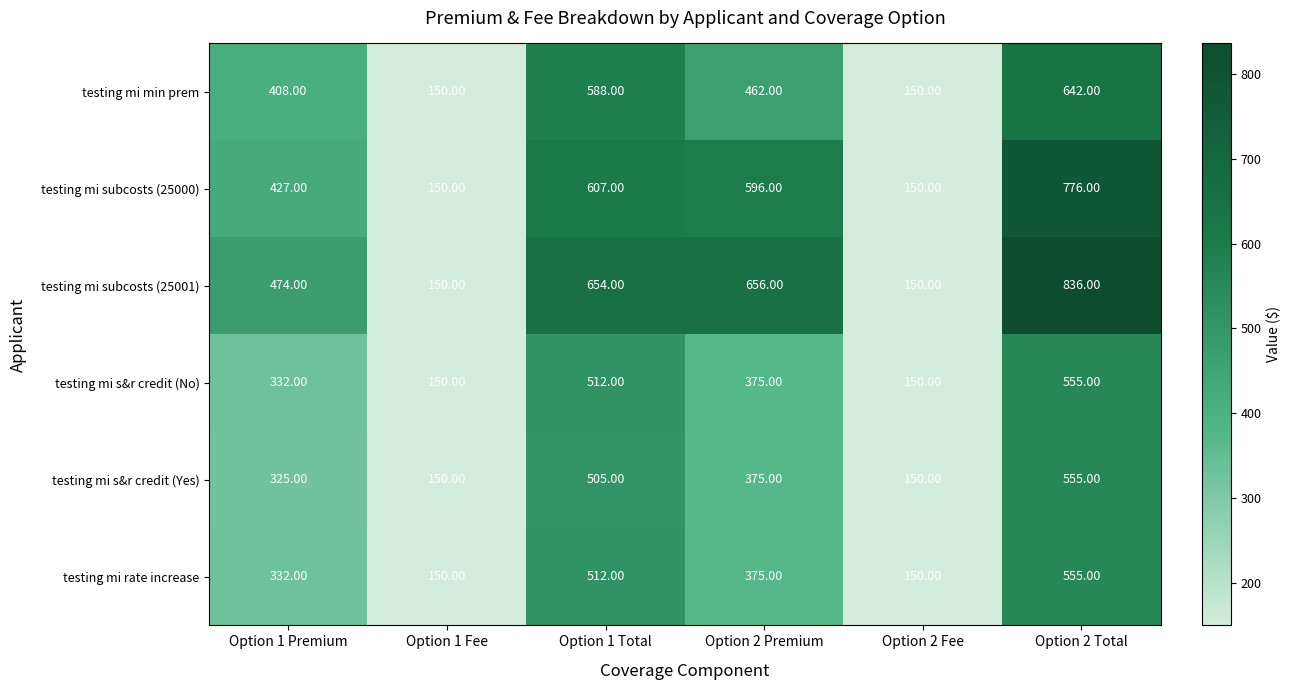

Which series has the largest range (max minus min)?

testing mi subcosts (25001)